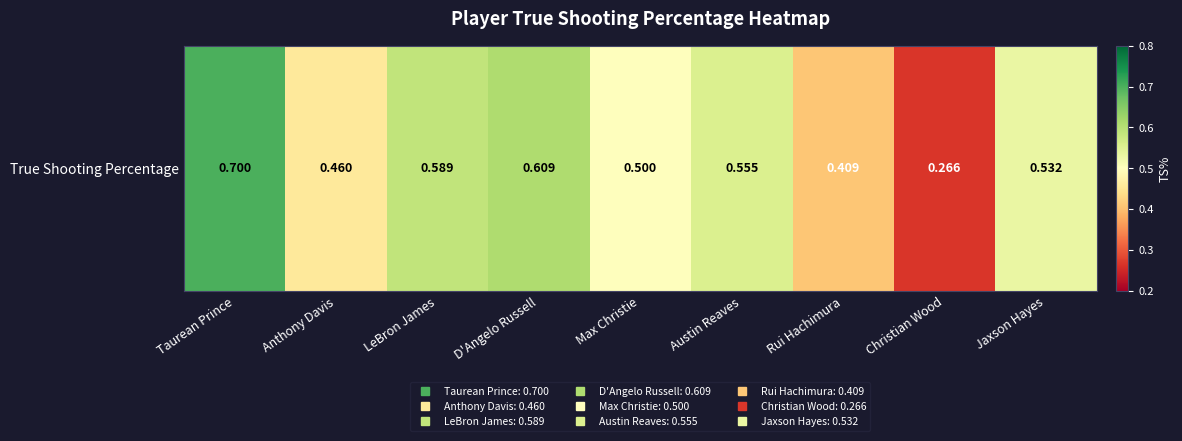

Count the values in the range 0 to 1.

9